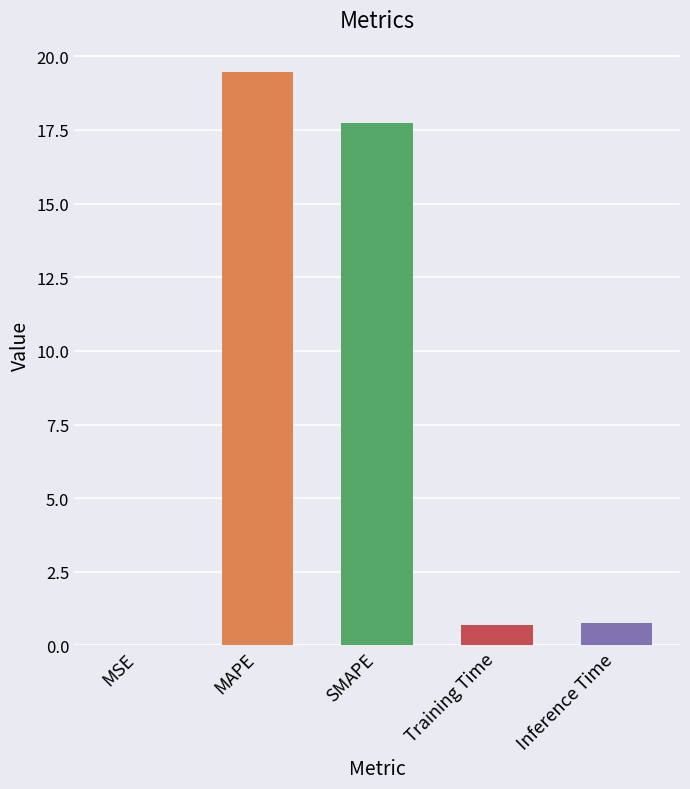

What is the sum of all values?

38.6